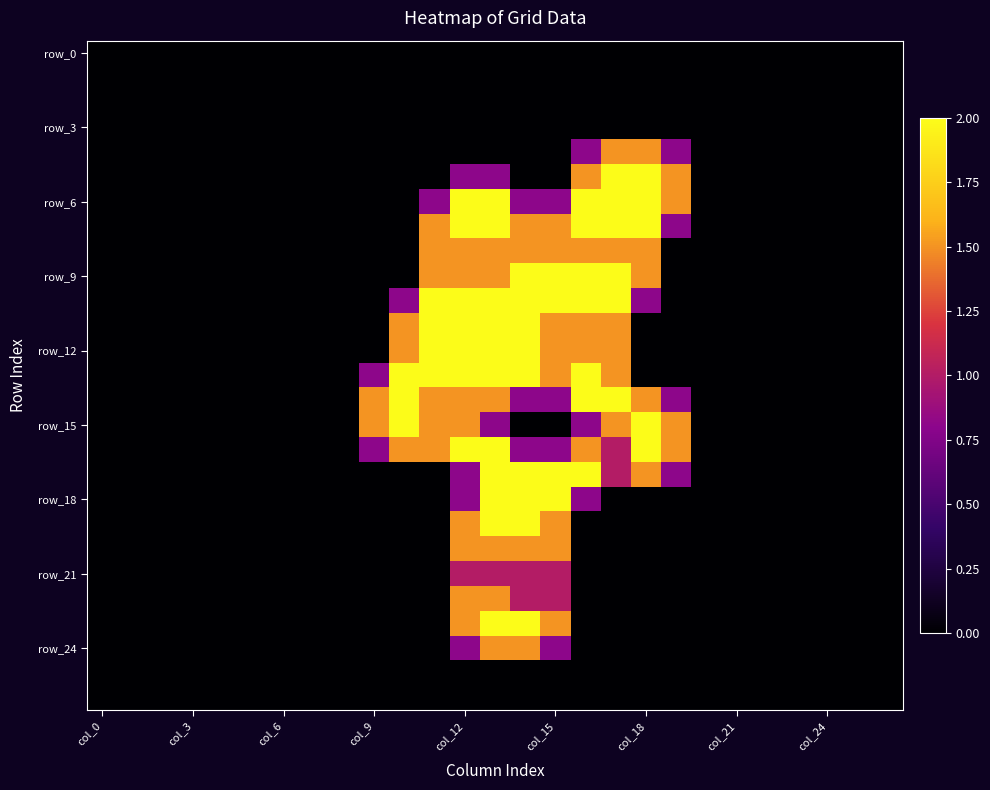

How many data points does each series have?

27